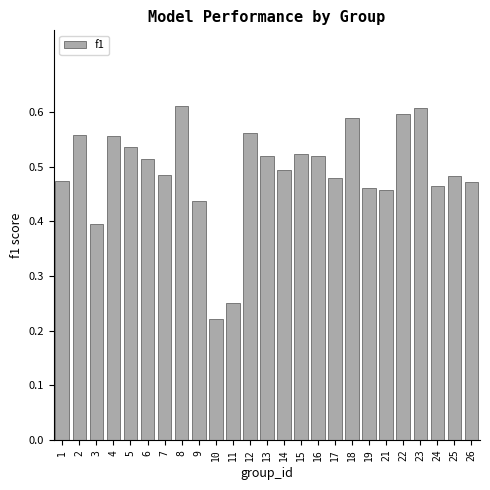

Which category has the lowest value across all series?

10